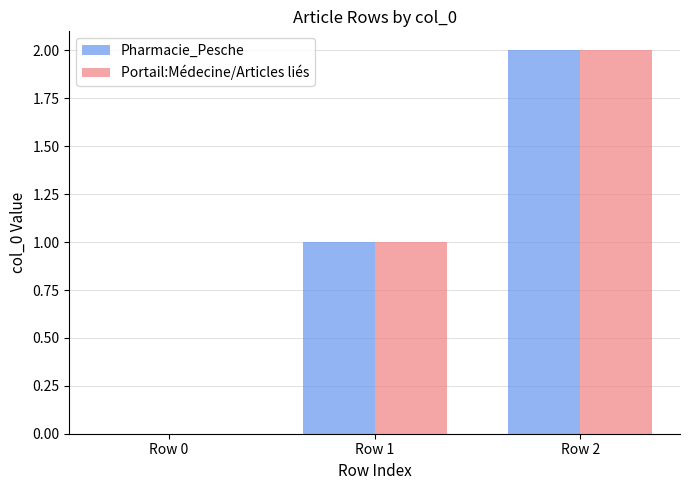

Count the number of categories in the chart.

3